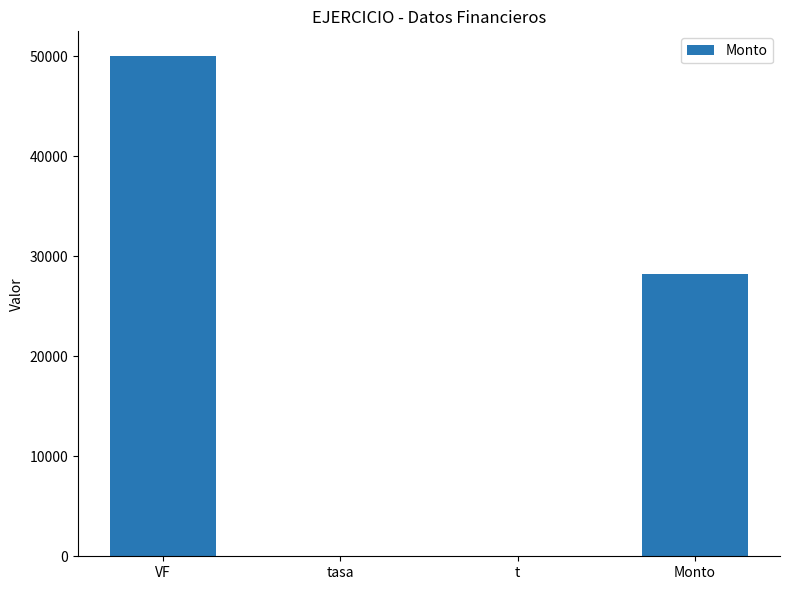

How many categories are shown in the chart?

4